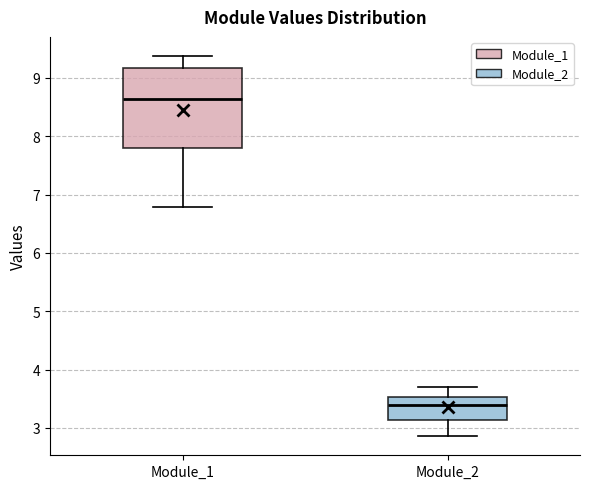

Reading left to right, transcribe this box plot: for each box, give where its median line is, the range the box spans, and where its two whiskers end, as read against the y-axis. The values are not printed on the chart, so give them approximately, as read against the axis.

Module_1: median 8.6, box 7.8 to 9.2, whiskers 6.8 to 9.4
Module_2: median 3.4, box 3.1 to 3.5, whiskers 2.9 to 3.7